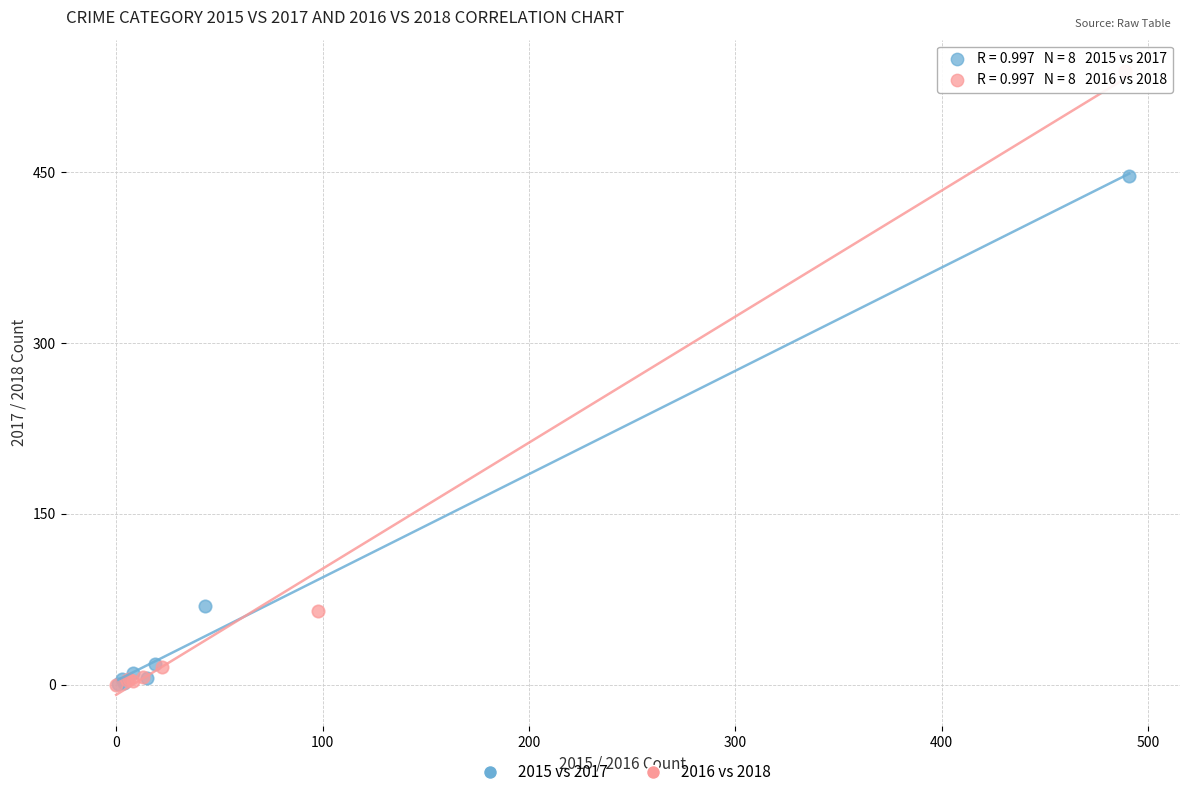

Which series contains the highest Y value?

2016 vs 2018